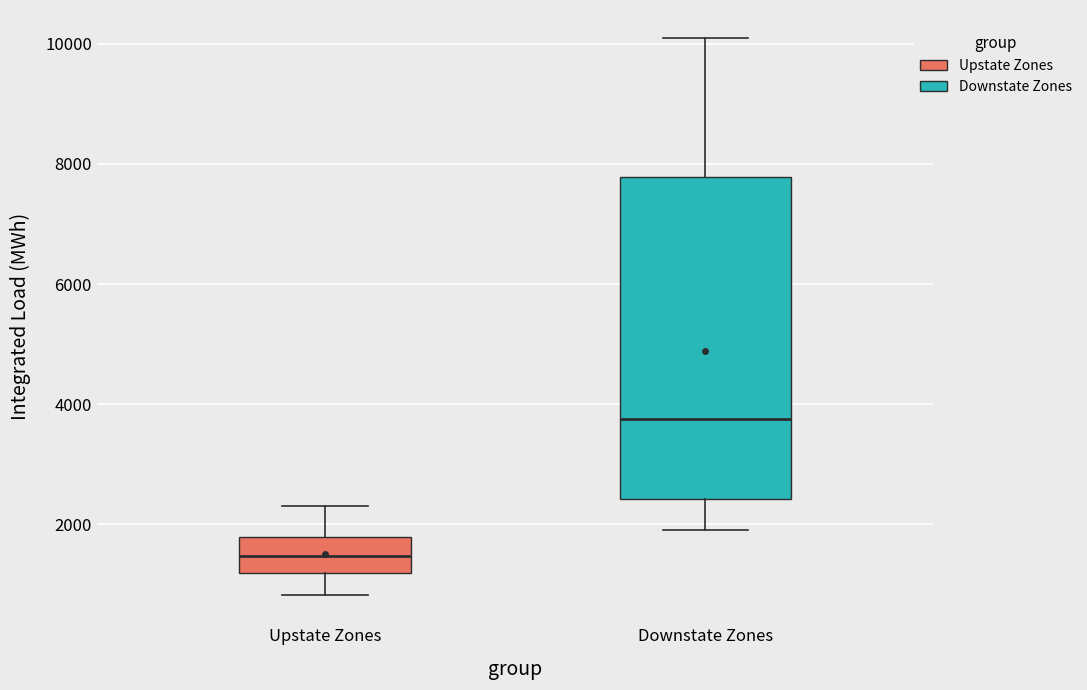

Which box is the tallest, from its lower edge to its upper edge?

Downstate Zones